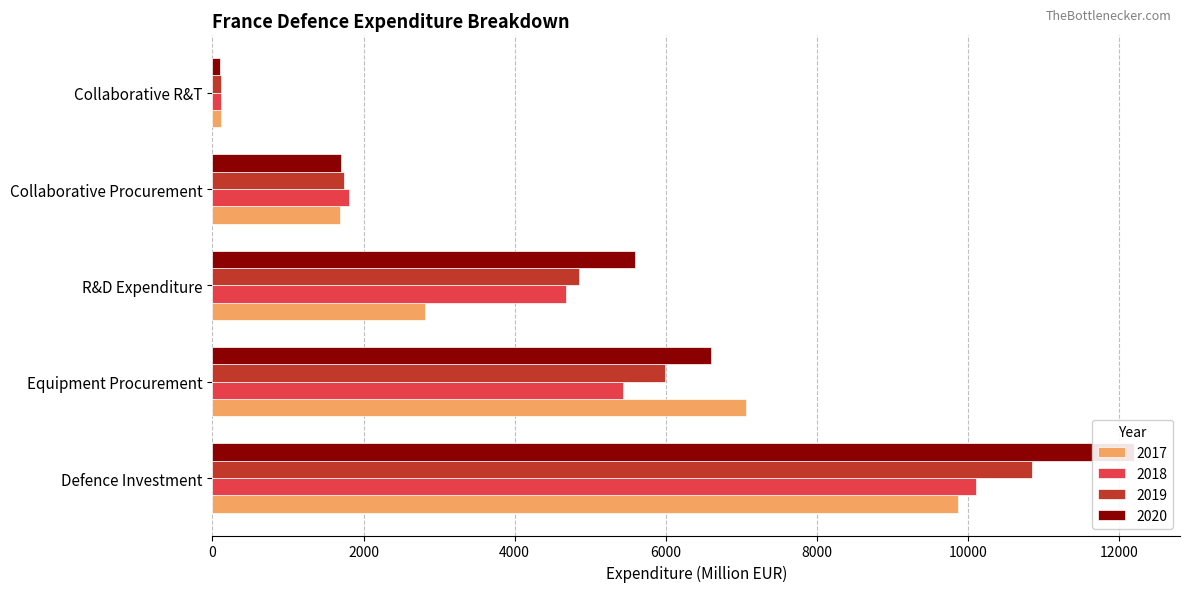

How many values in the 2019 series exceed 4856?

3